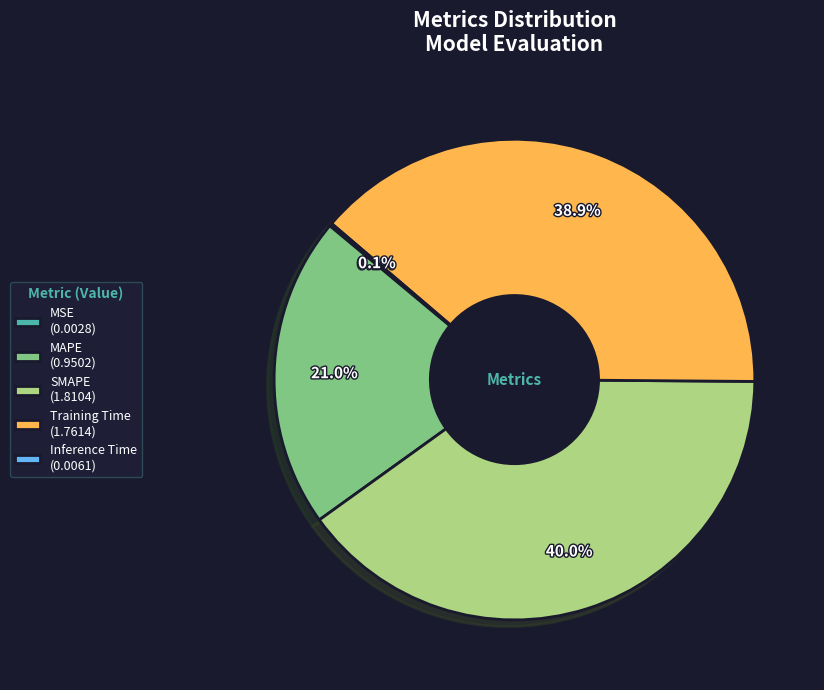

Does any single category account for the majority?

No